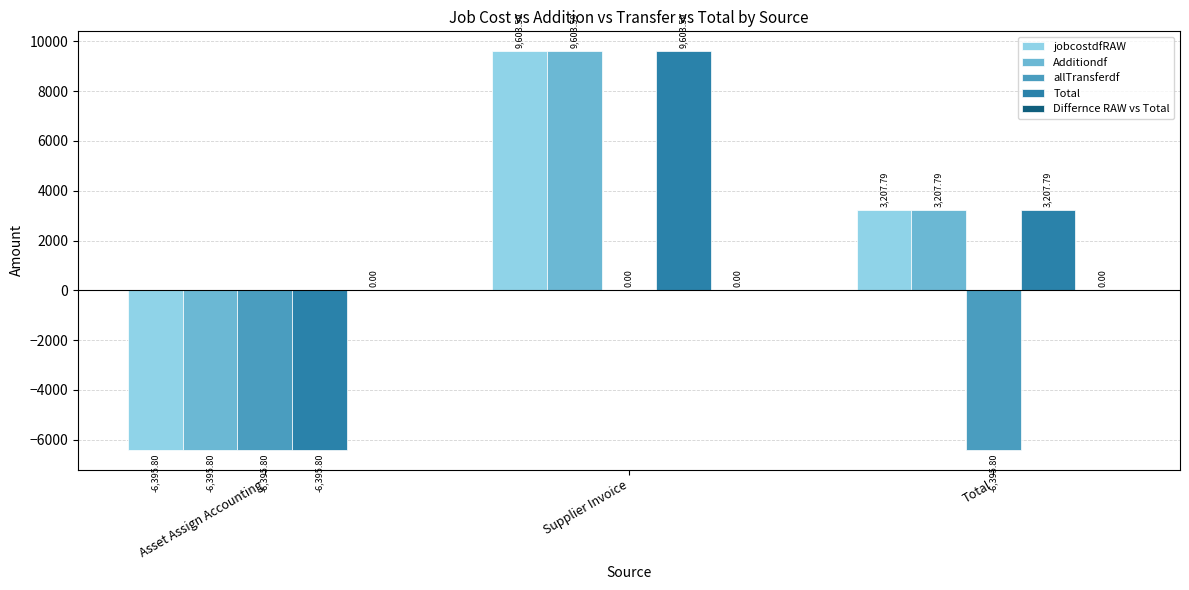

Is the value of Additiondf at Supplier Invoice greater than the value of allTransferdf at Total?

Yes